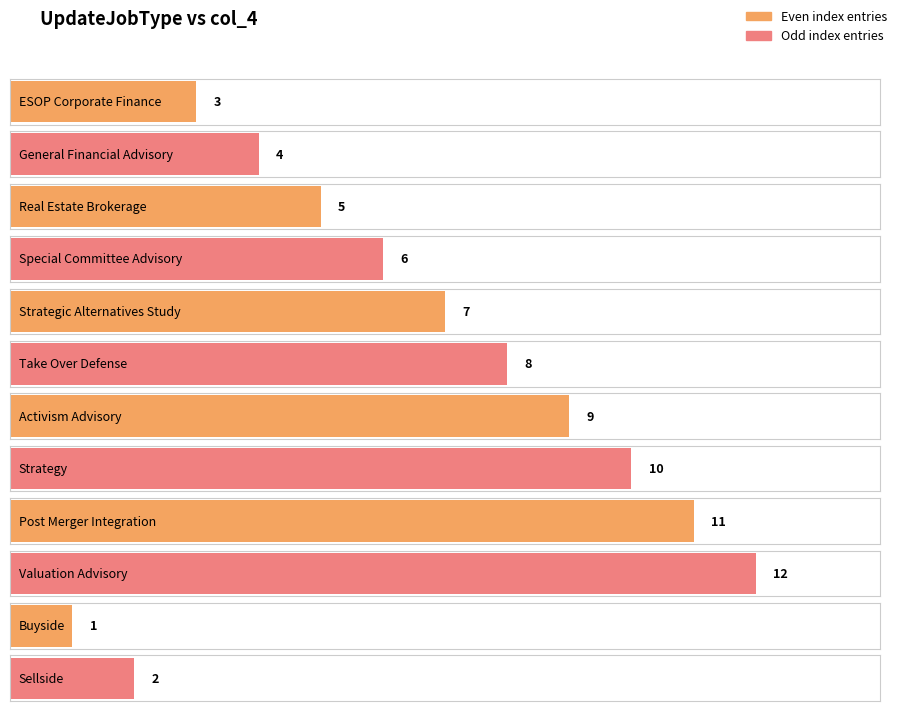

Reading left to right, what are all the values shown in this chart?

ESOP Corporate Finance=3	General Financial Advisory=4	Real Estate Brokerage=5	Special Committee Advisory=6	Strategic Alternatives Study=7	Take Over Defense=8	Activism Advisory=9	Strategy=10	Post Merger Integration=11	Valuation Advisory=12	Buyside=1	Sellside=2